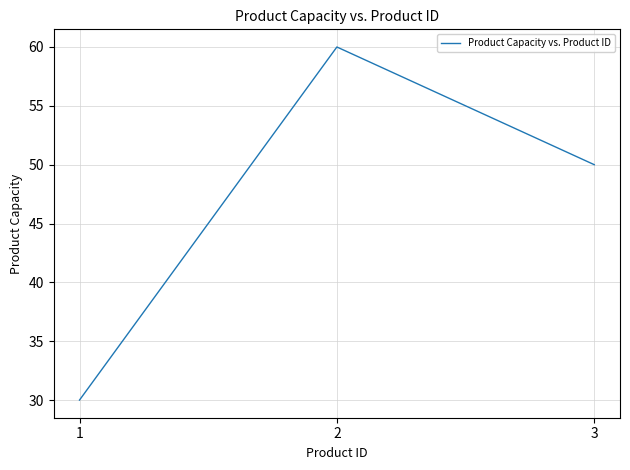

Count the values in the range 30 to 60.

3